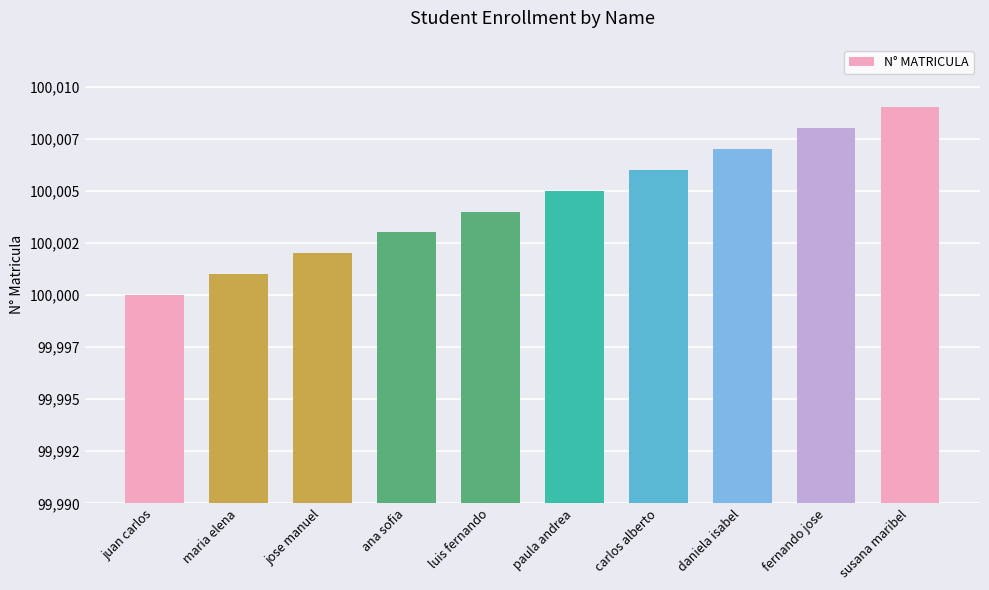

At which label is the value closest to 100004?

luis fernando